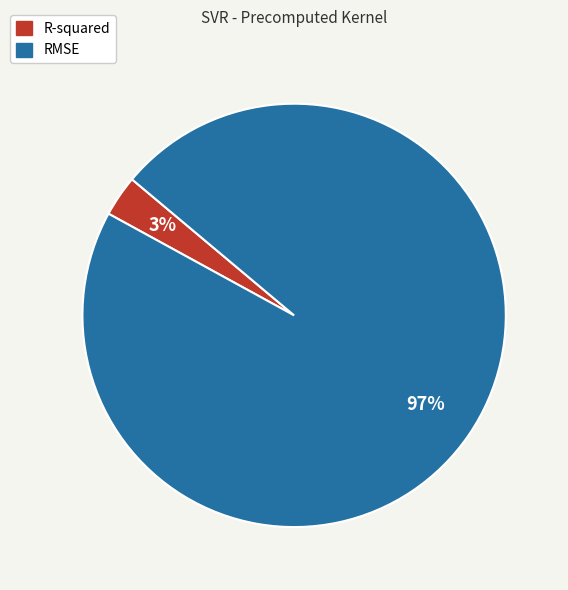

Rank the categories by value from lowest to highest.

R-squared, RMSE